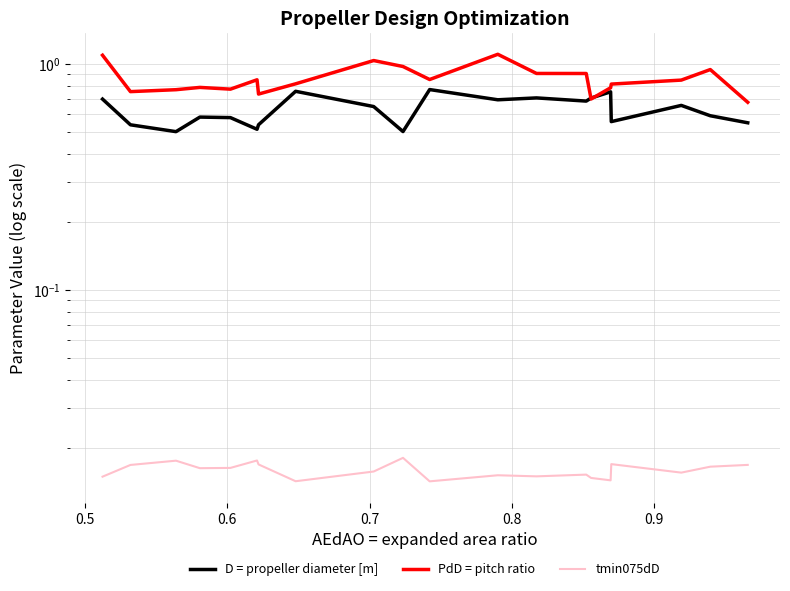

What is the maximum value shown in the chart?

1.1